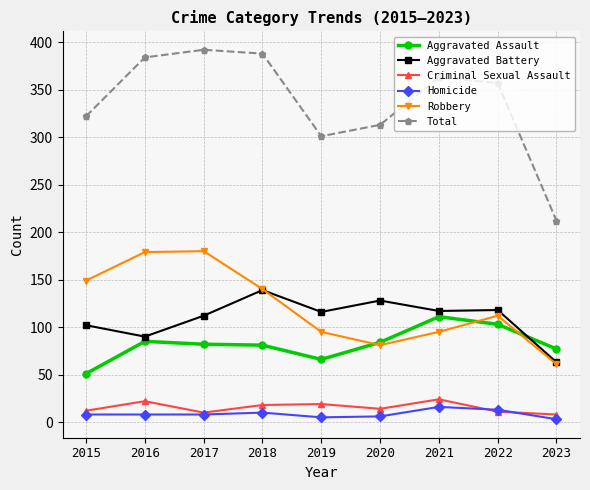

Is it true that Aggravated Battery equals 28 at 2021?

False